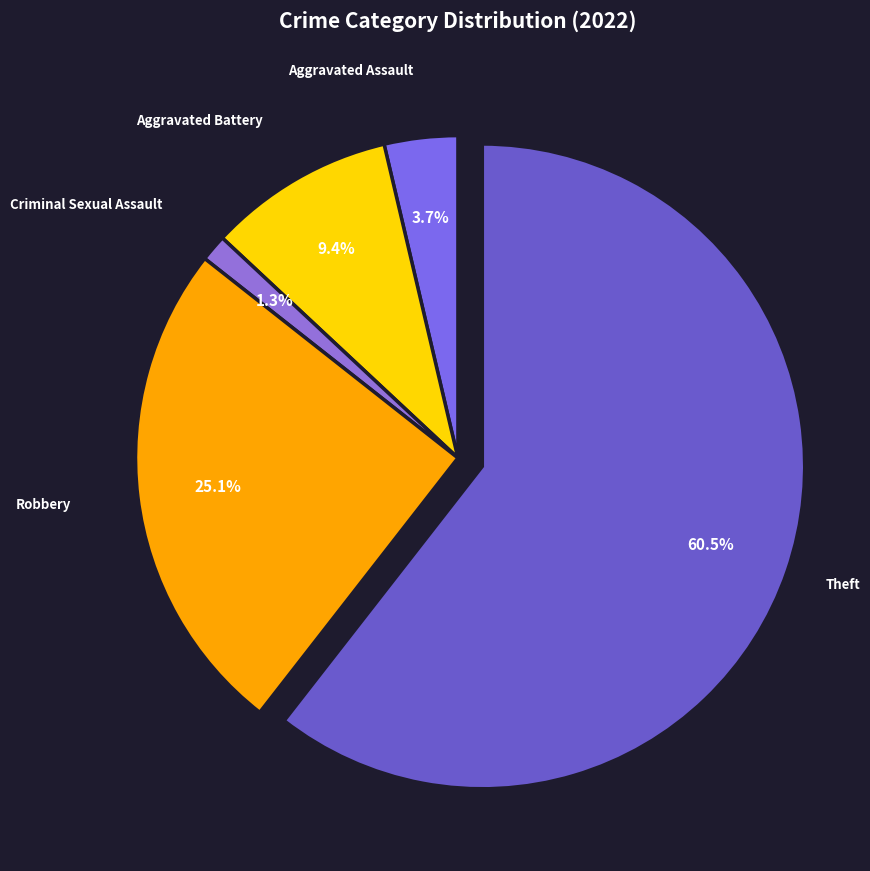

How many segments does this pie chart have?

5